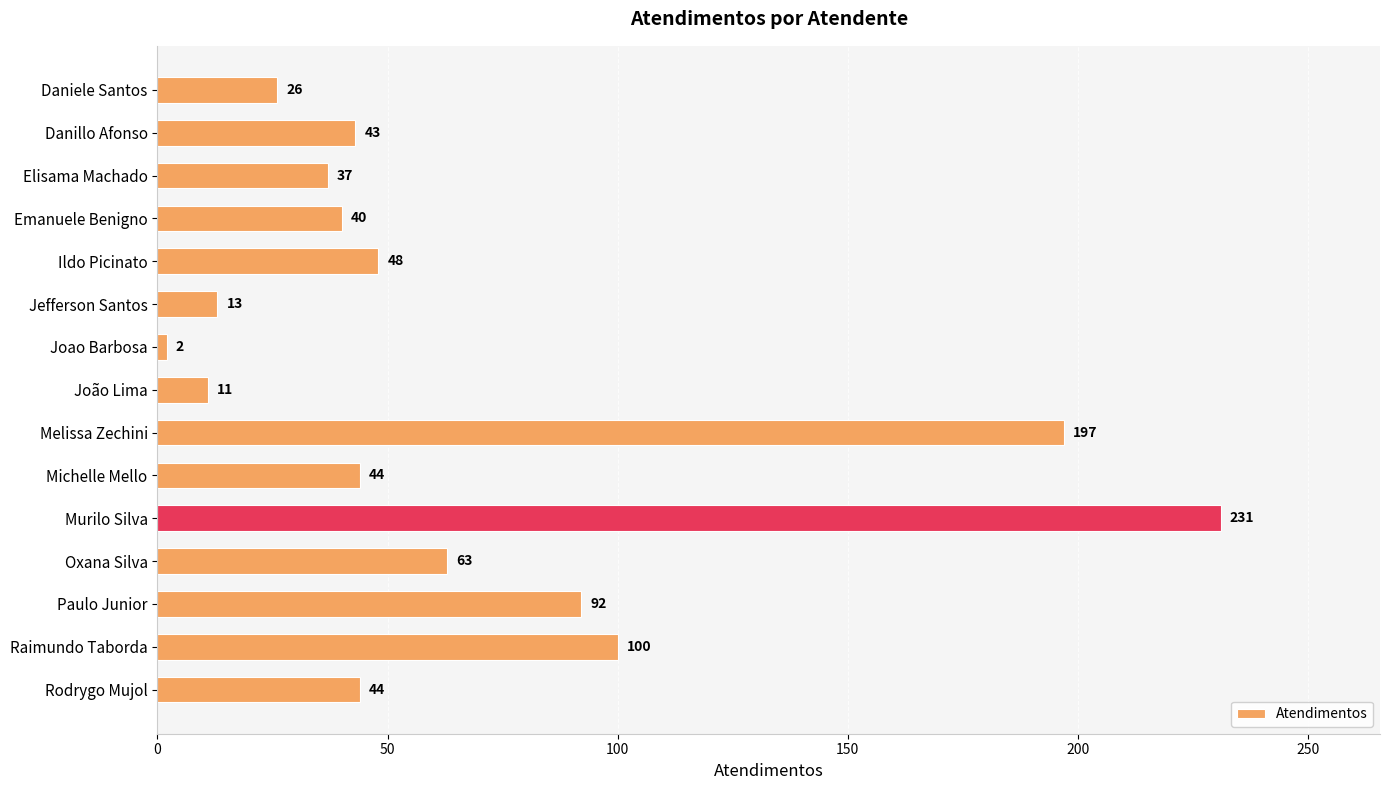

What position from the bottom is Emanuele Benigno?

12